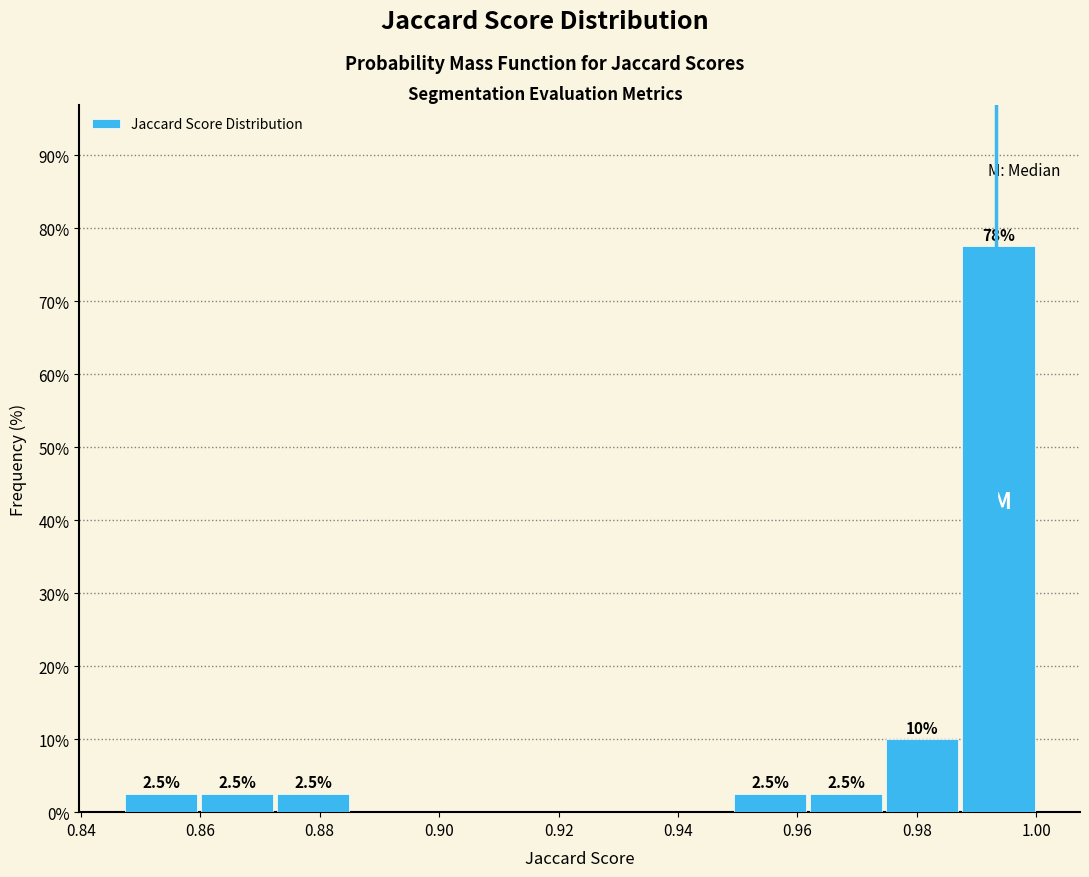

Which range on the x-axis has the tallest bar?

0.988 to 1.000